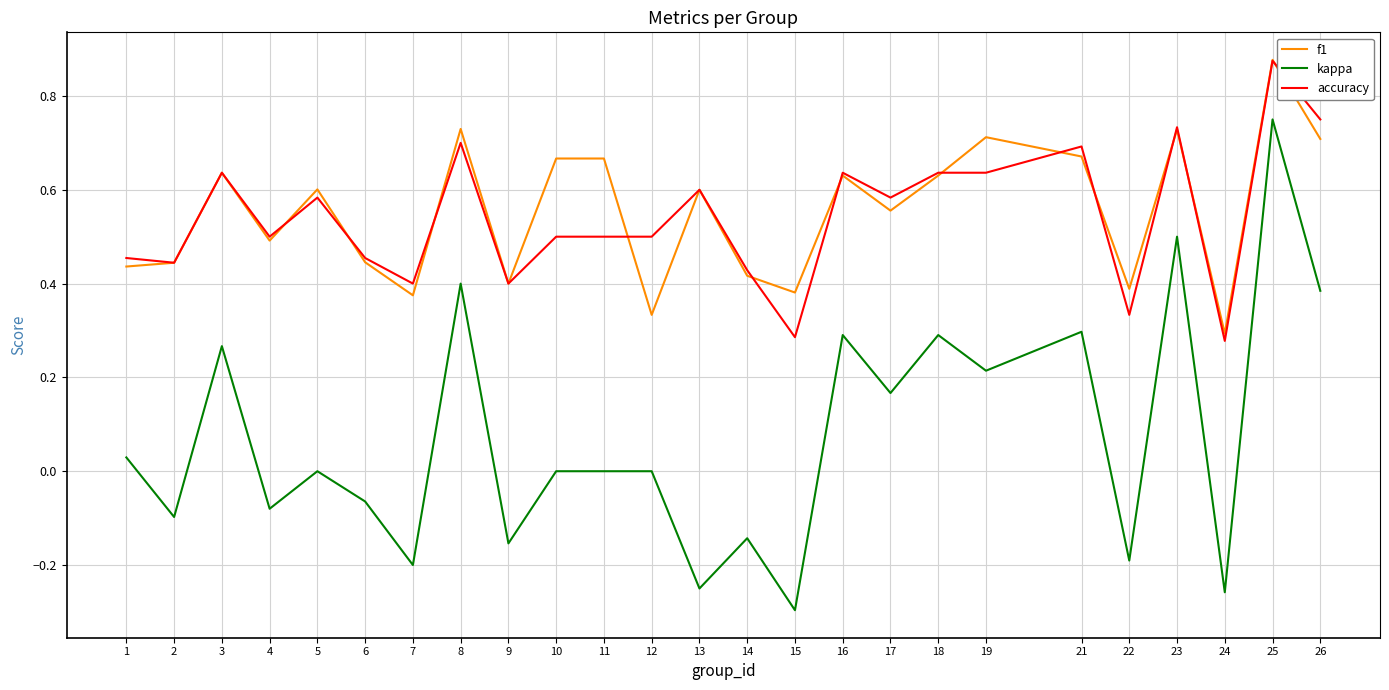

Between 5 and 14, which series saw the biggest shift?

f1